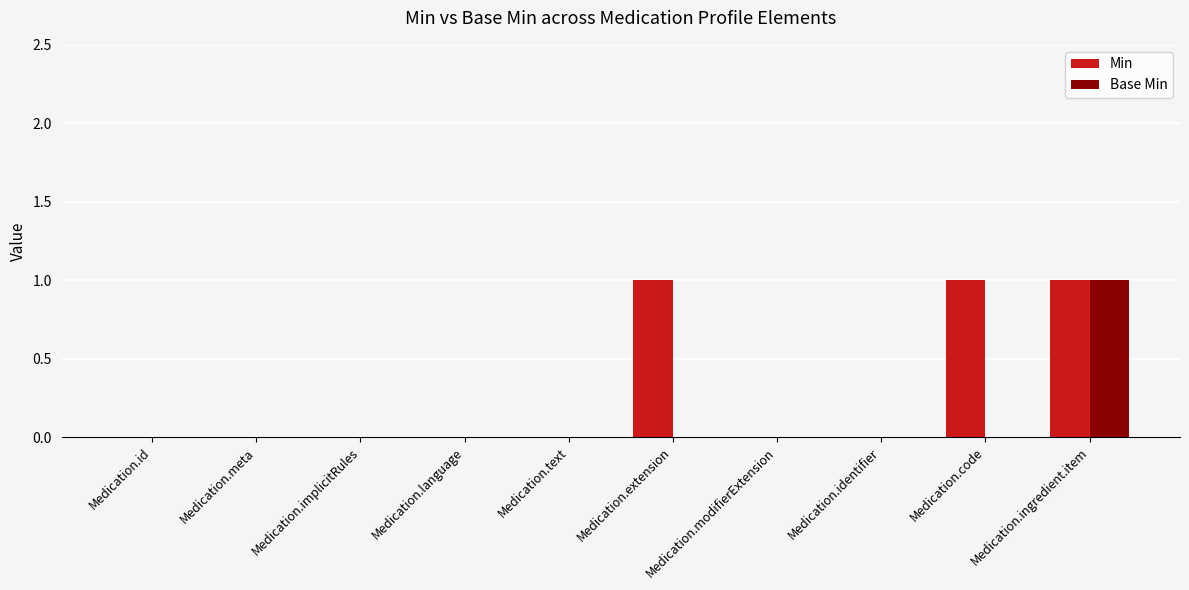

The Min series shows 0 at Medication.meta. True or false?

True